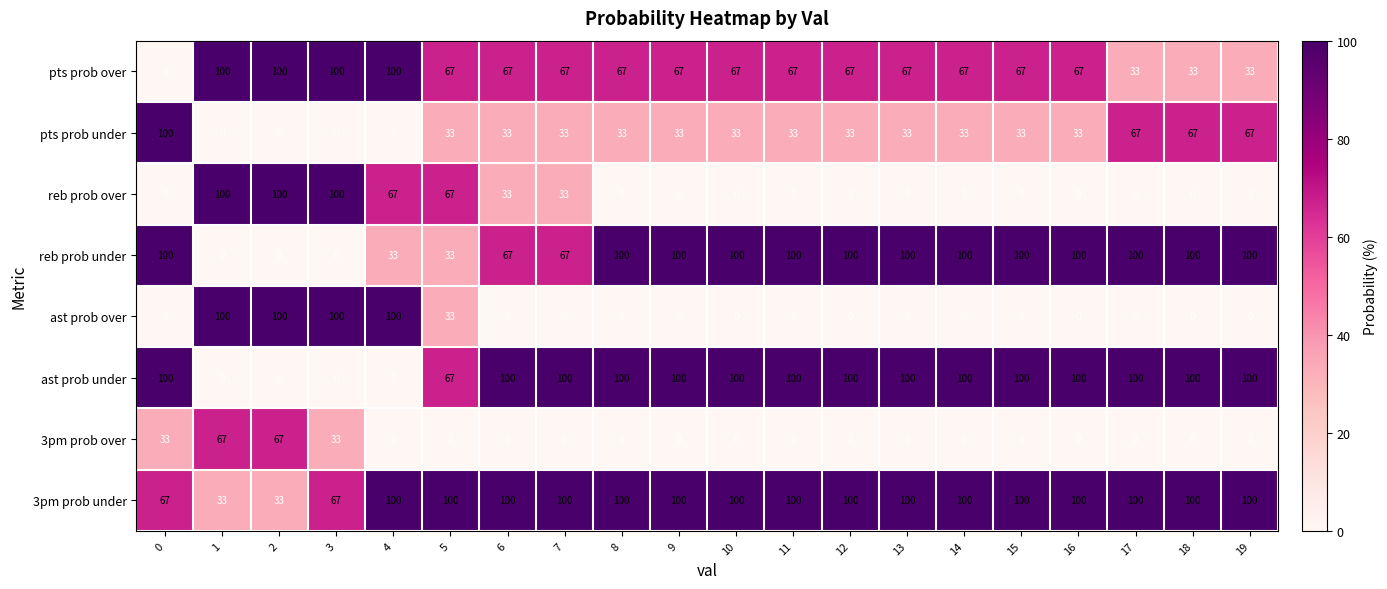

Is it true that reb prob under equals 100 at 17?

True